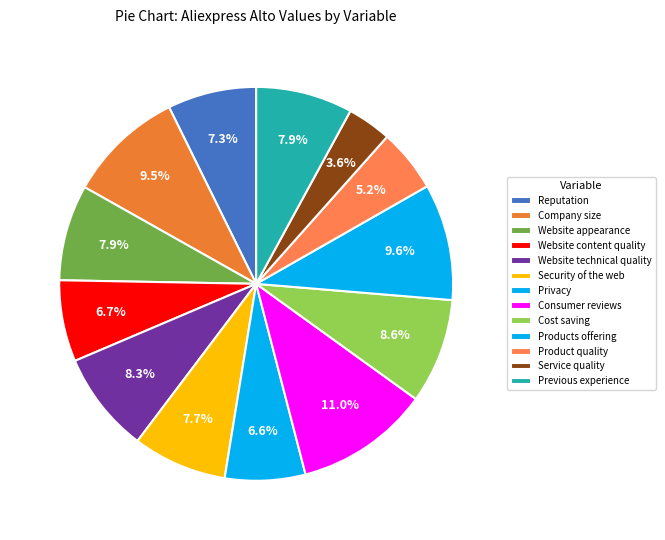

How many segments does this pie chart have?

13